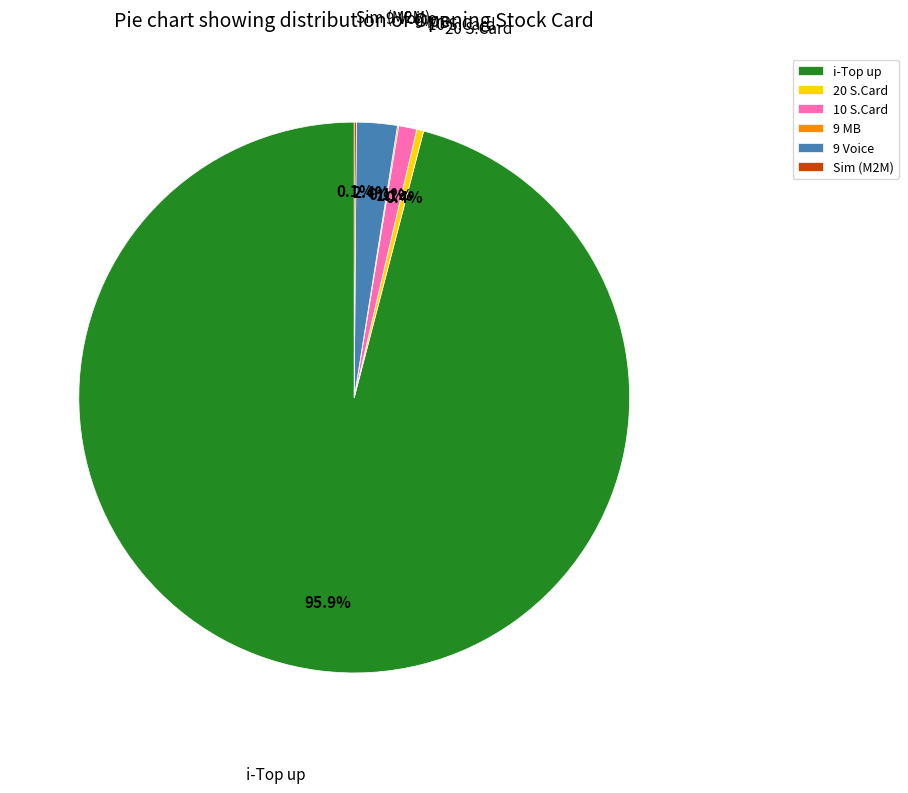

What portion of the pie excludes 9 Voice?

97.6%